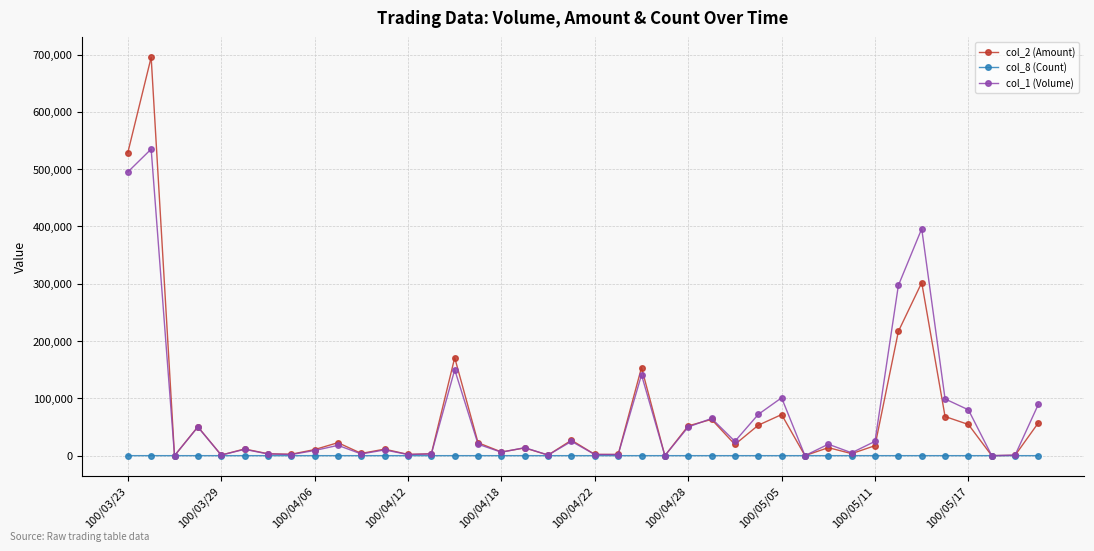

Rank the series by their maximum value, from highest to lowest.

col_2 (Amount), col_1 (Volume), col_8 (Count)